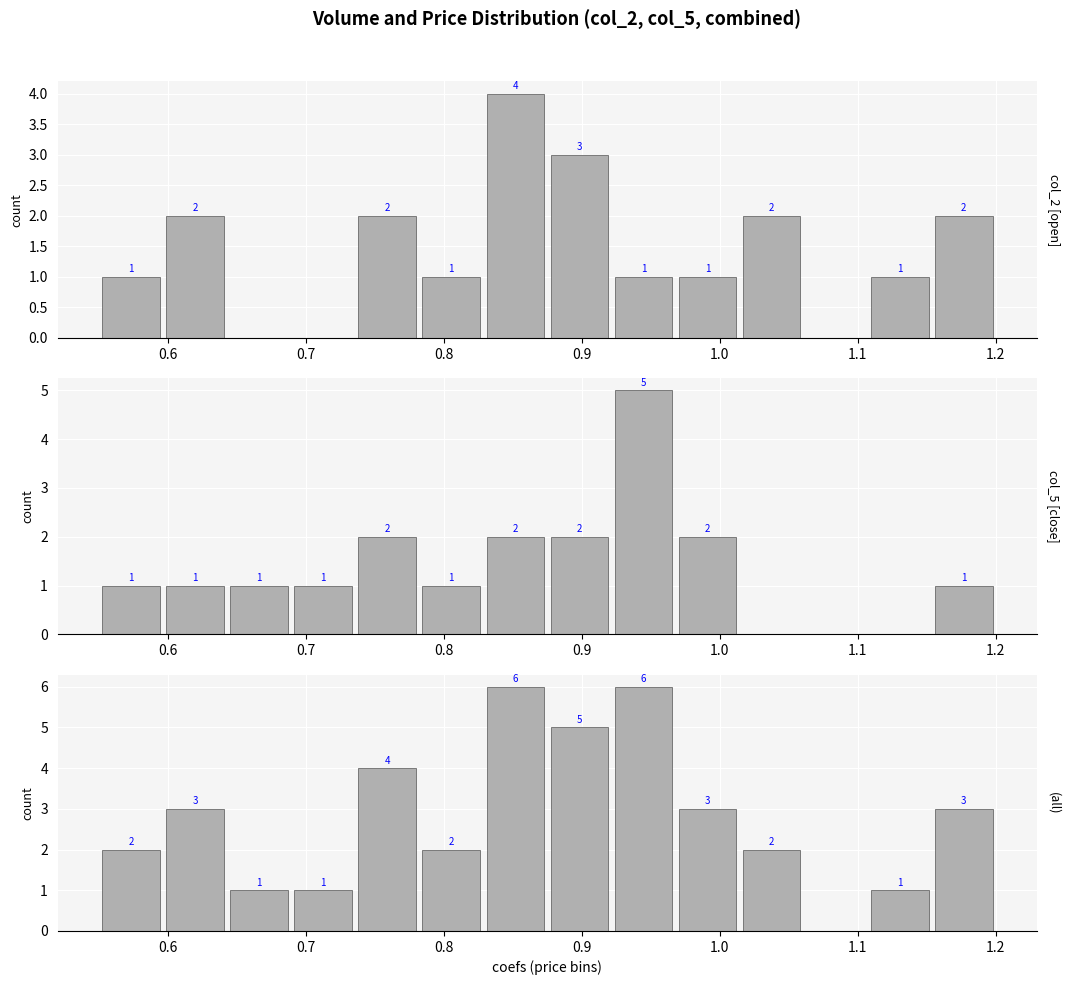

What value does the col_2 [open] series have at 1.0?

1